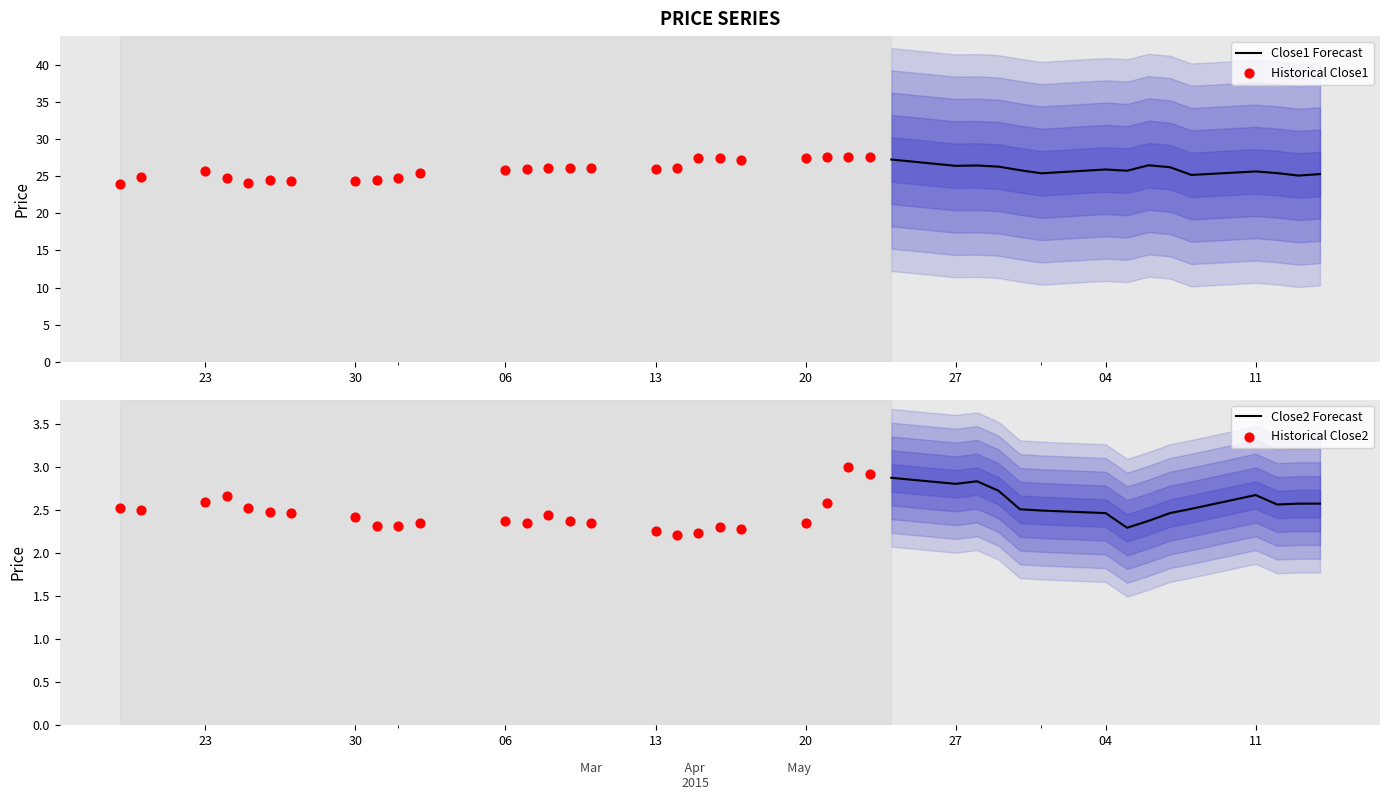

Which series has the largest total across all categories?

close1